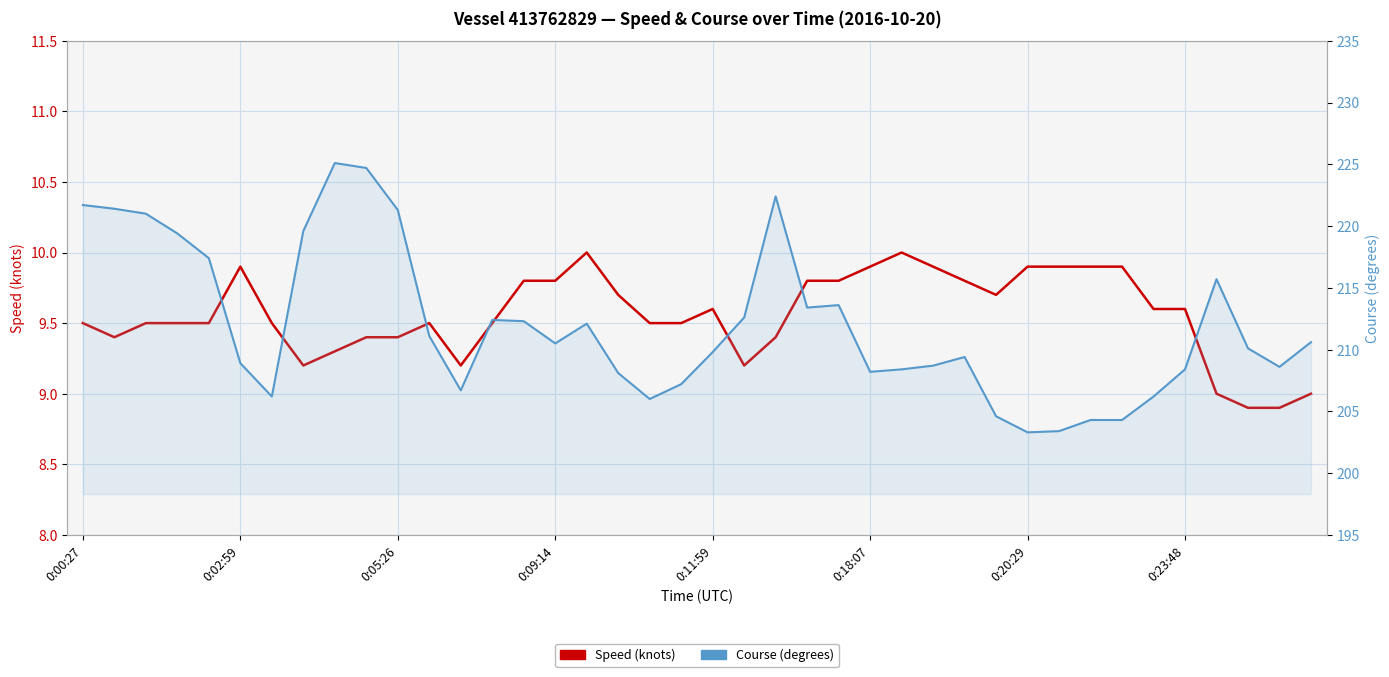

Rank the categories by Course (degrees) value from lowest to highest.

30, 31, 32, 33, 29, 18, 0:20:29, 34, 12, 19, 17, 25, 26, 35, 38, 27, 0:18:07, 28, 20, 37, 15, 39, 11, 16, 14, 13, 21, 23, 24, 36, 0:11:59, 0:09:14, 0:23:48, 0:05:26, 10, 0:02:59, 0:00:27, 22, 9, 8